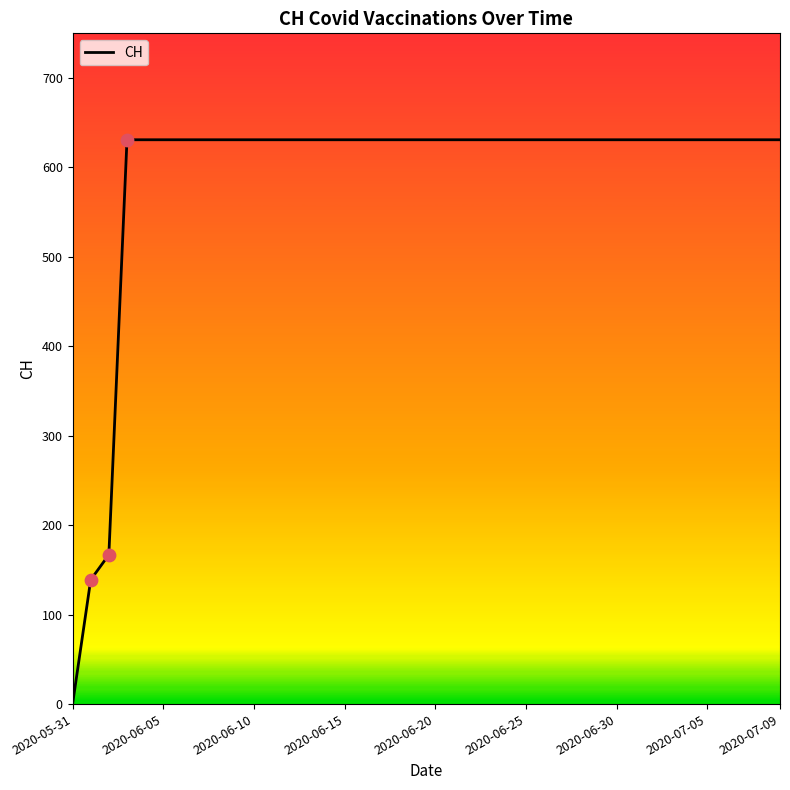

What is the maximum value shown in the chart?

631